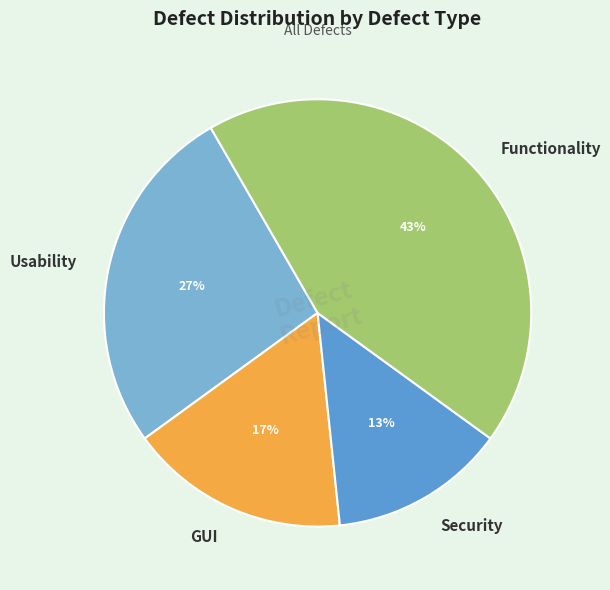

The GUI slice represents 9% of the pie. True or false?

False